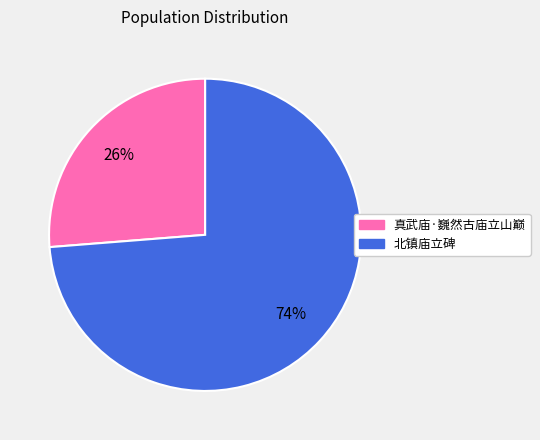

Is it true that 北镇庙立碑 is 74% of the pie?

True